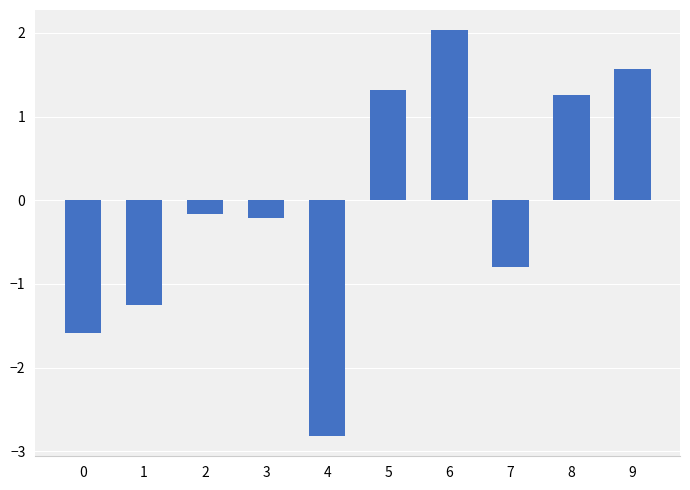

At which category does the chart reach its minimum across all series?

4